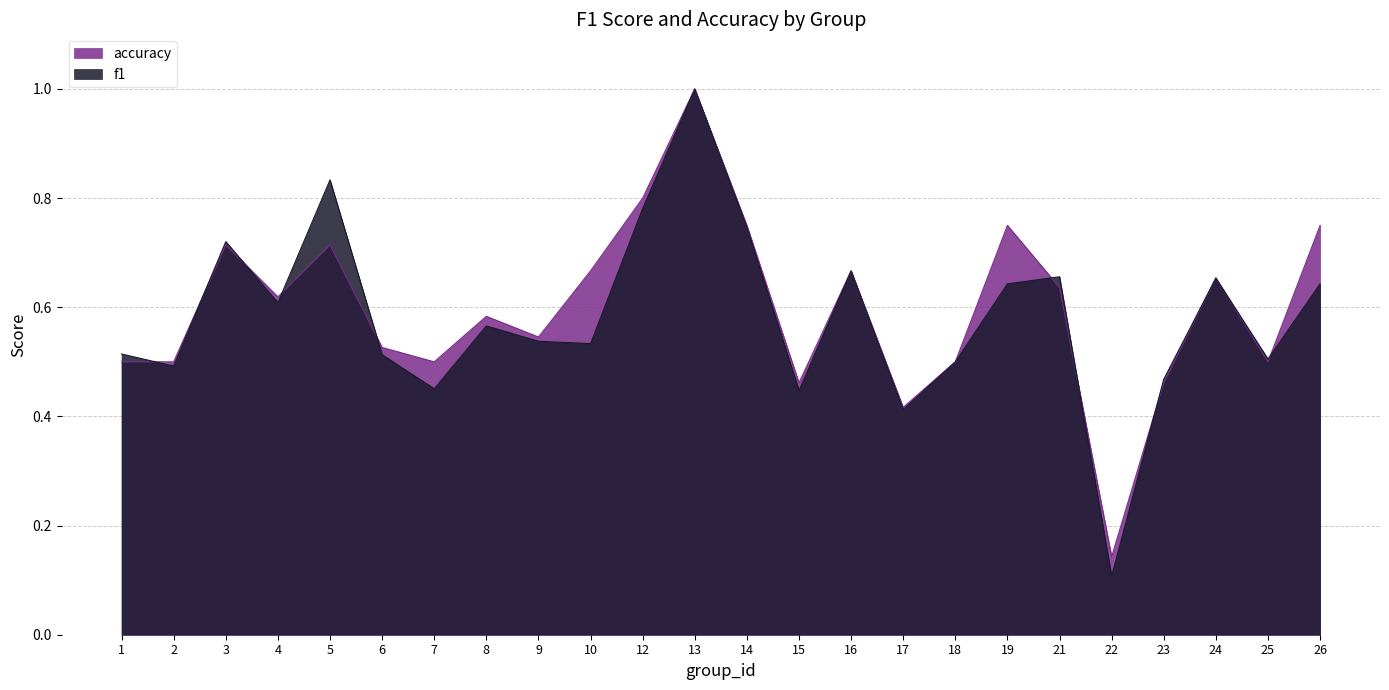

Rank the series by their maximum value, from lowest to highest.

f1, accuracy